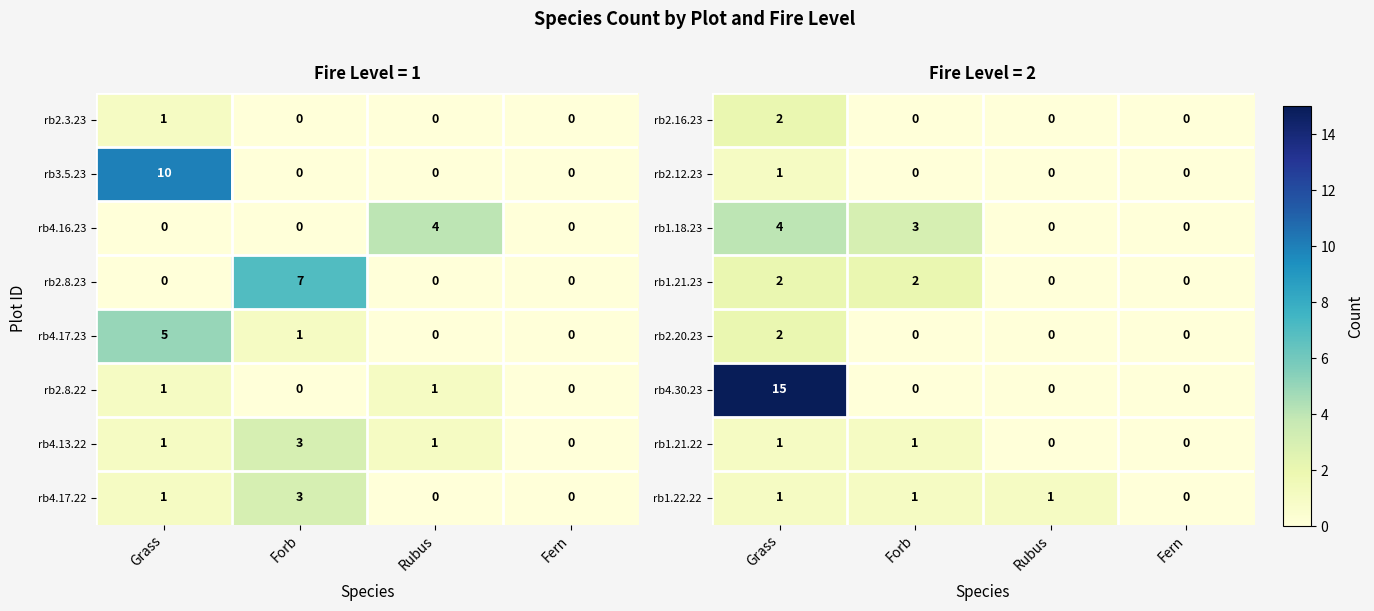

At which label does rb1.18.23 first exceed 3?

Grass